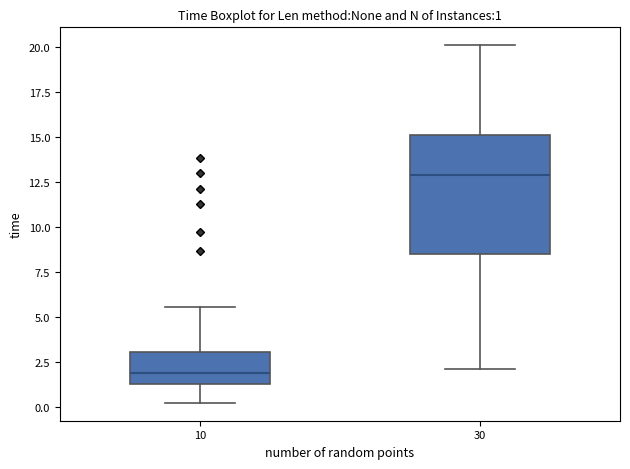

Comparing the boxes themselves (not the whiskers), which one is the tallest?

30